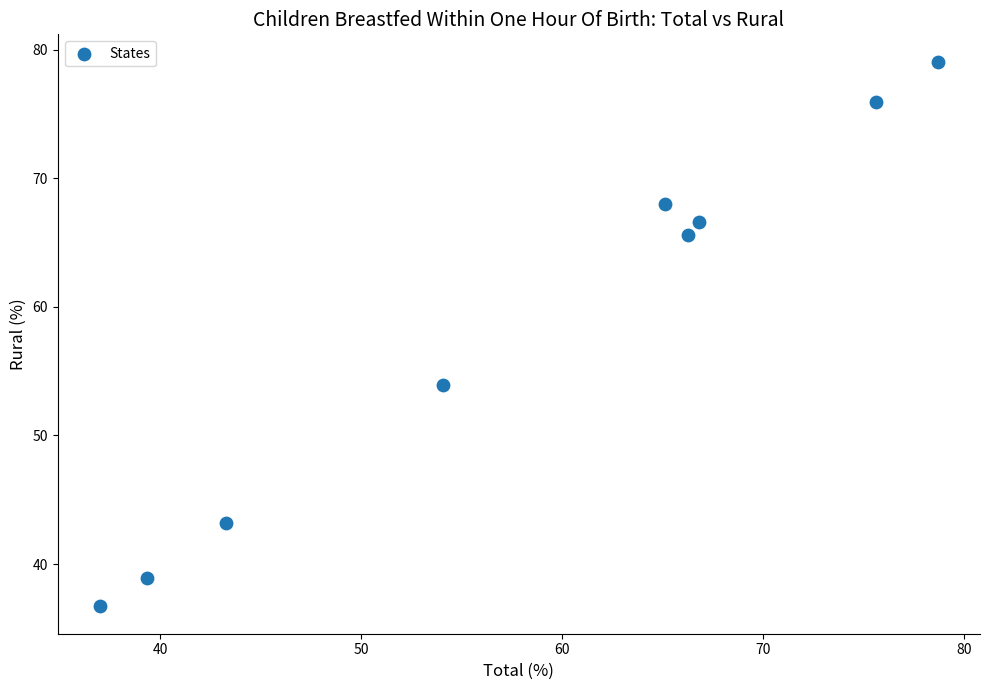

What is the average X value?

58.5